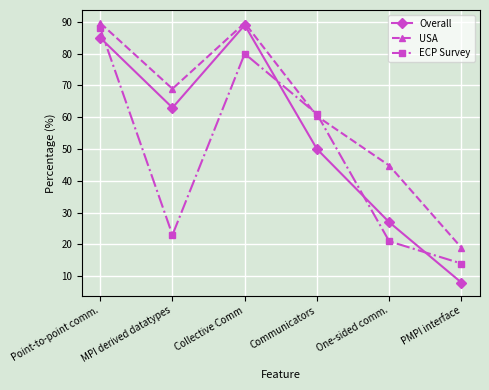

Which category has the lowest value in the ECP Survey series?

PMPI interface